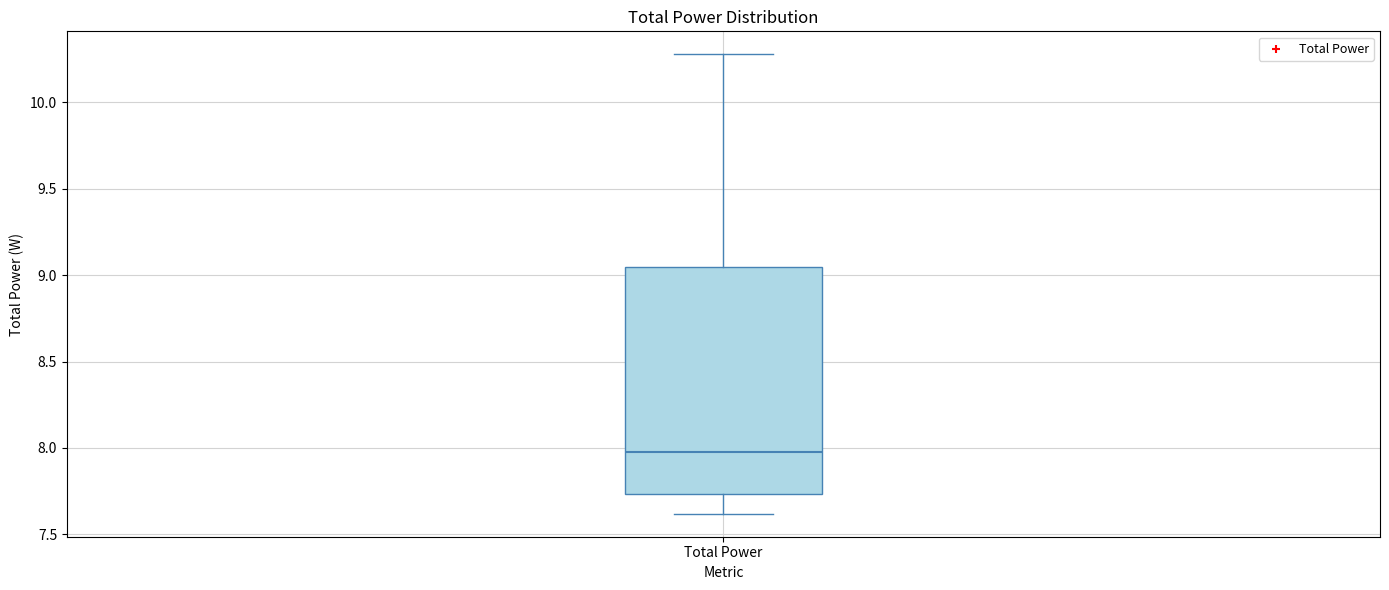

Transcribe this box plot: give where the median line is, the range the box spans, and where the two whiskers end, as read against the y-axis. The values are not printed on the chart, so give them approximately, as read against the axis.

median 8.00, box 7.75 to 9.05, whiskers 7.60 to 10.30